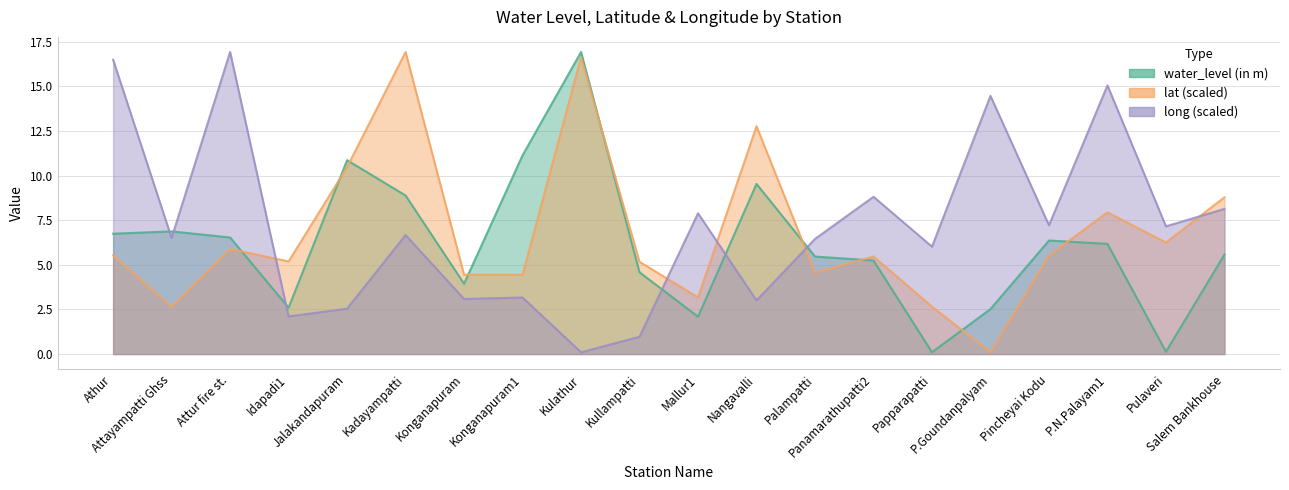

What position from the left is Idapadi1?

4